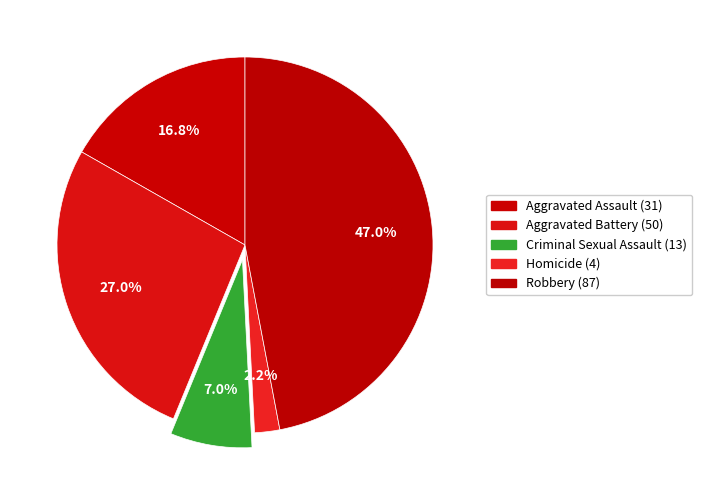

True or false: Aggravated Assault accounts for 28% of the total.

False